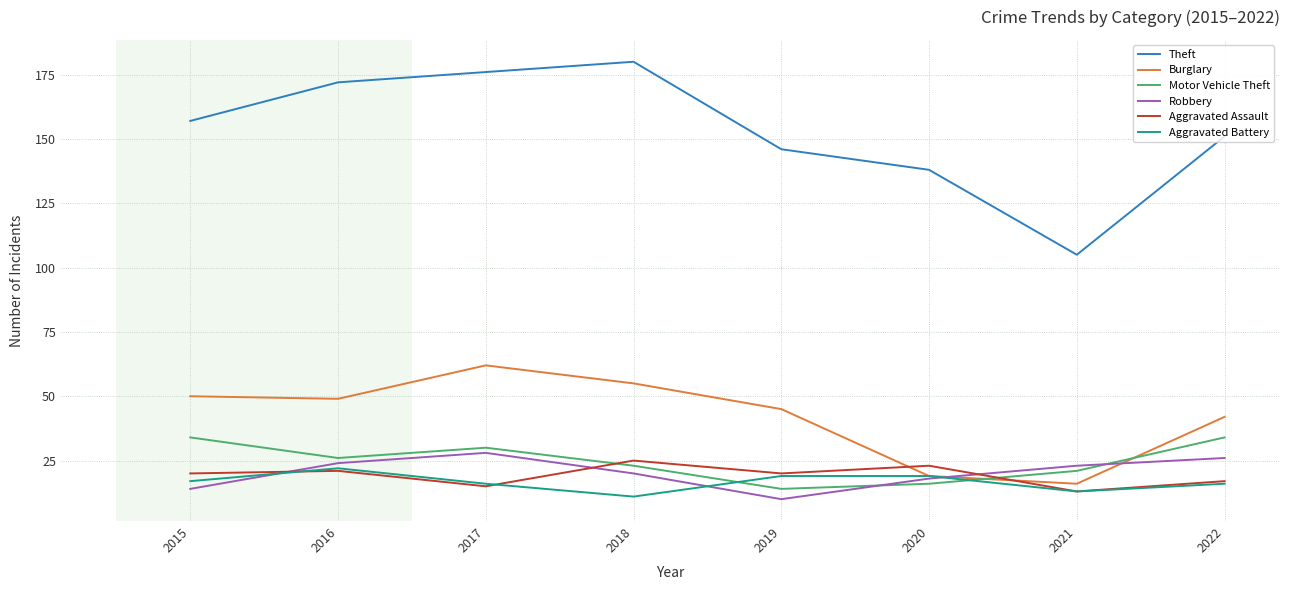

What is the highest value of the Theft series?

180